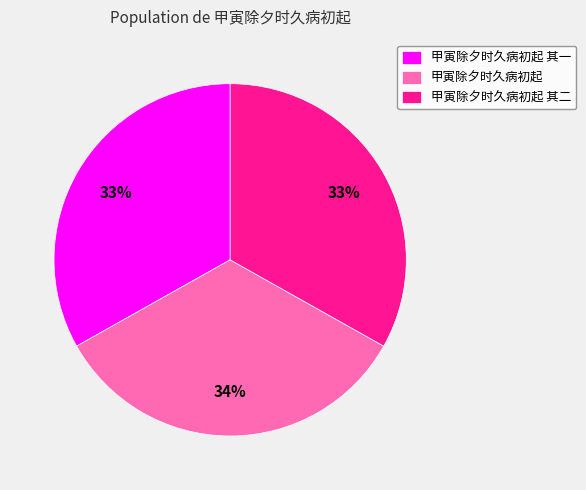

To the nearest percent, what is the average slice percentage?

33%